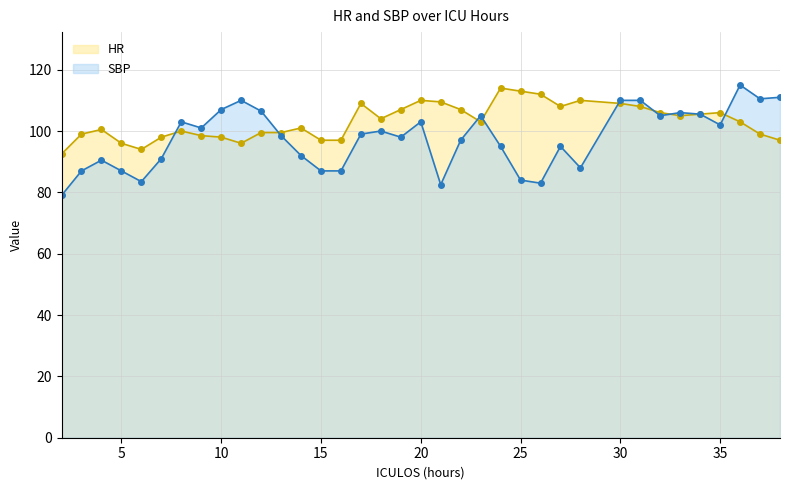

Reading left to right, list all the values displayed in this chart.

HR: 2=92.5	3=99.0	4=100.5	5=96.0	6=94.0	7=98.0	8=100.0	9=98.5	10=98.0	11=96.0	12=99.5	13=99.5	14=101.0	15=97.0	16=97.0	17=109.0	18=104.0	19=107.0	20=110.0	21=109.5	22=107.0	23=103.0	24=114.0	25=113.0	26=112.0	27=108.0	28=110.0	30=109.0	31=108.0	32=106.0	33=105.0	34=105.5	35=106.0	36=103.0	37=99.0	38=97.0
SBP: 2=79.0	3=87.0	4=90.5	5=87.0	6=83.5	7=91.0	8=103.0	9=101.0	10=107.0	11=110.0	12=106.5	13=98.5	14=92.0	15=87.0	16=87.0	17=99.0	18=100.0	19=98.0	20=103.0	21=82.5	22=97.0	23=105.0	24=95.0	25=84.0	26=83.0	27=95.0	28=88.0	30=110.0	31=110.0	32=105.0	33=106.0	34=105.5	35=102.0	36=115.0	37=110.5	38=111.0